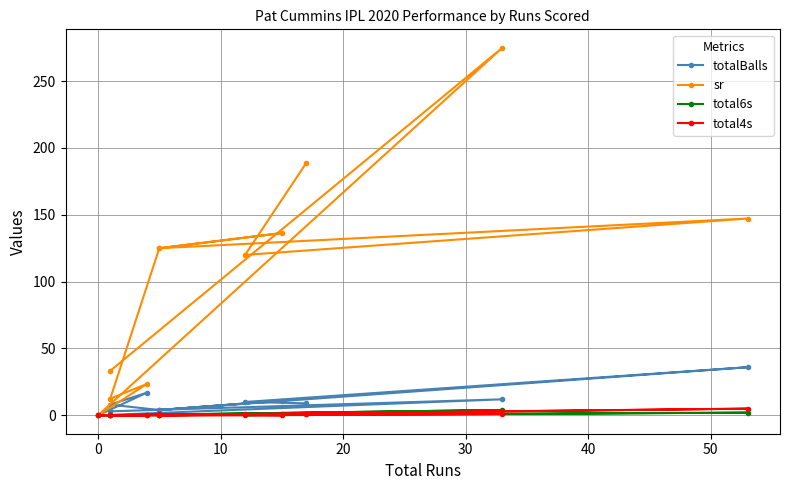

List the series in order of their peak value, lowest first.

total6s, total4s, totalBalls, sr